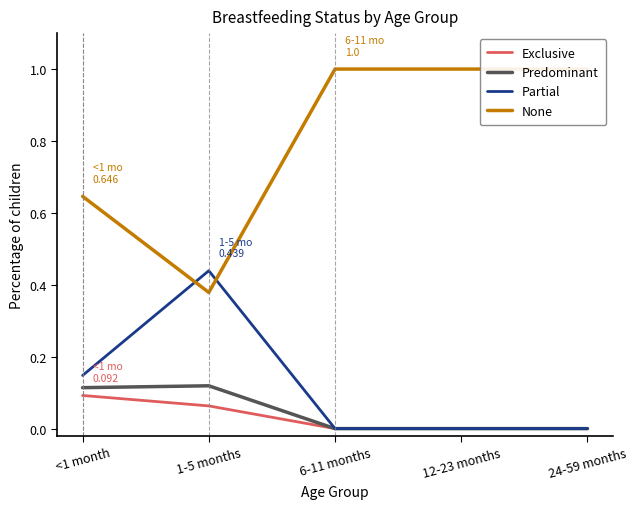

What is the label of the 4th point from the left?

12-23 months